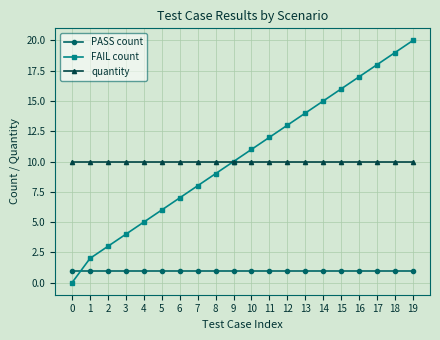

After their last crossing, which series has the higher values: PASS count or FAIL count?

FAIL count